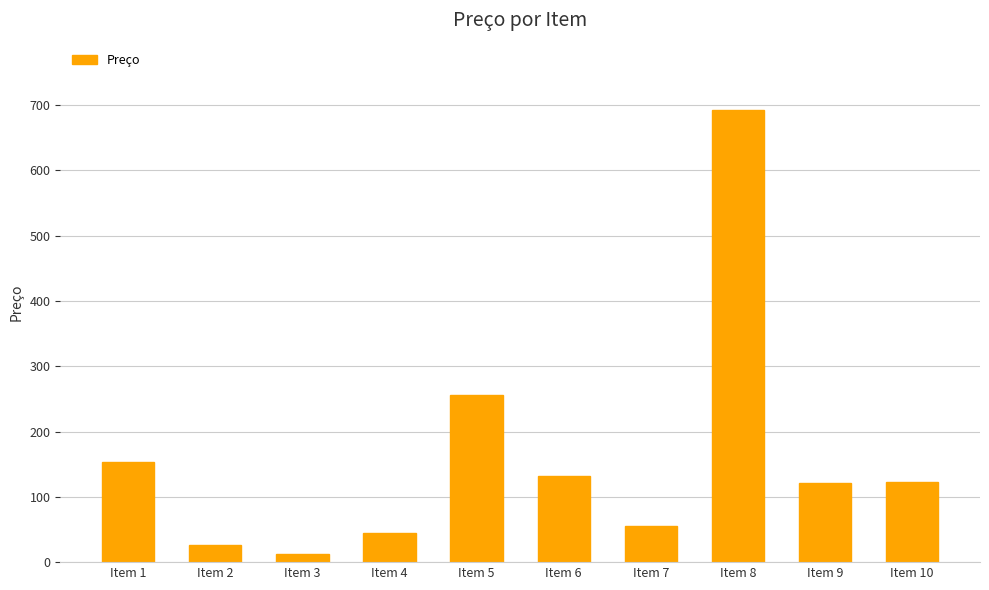

The chart shows a value of 438 at Item 5. True or false?

False